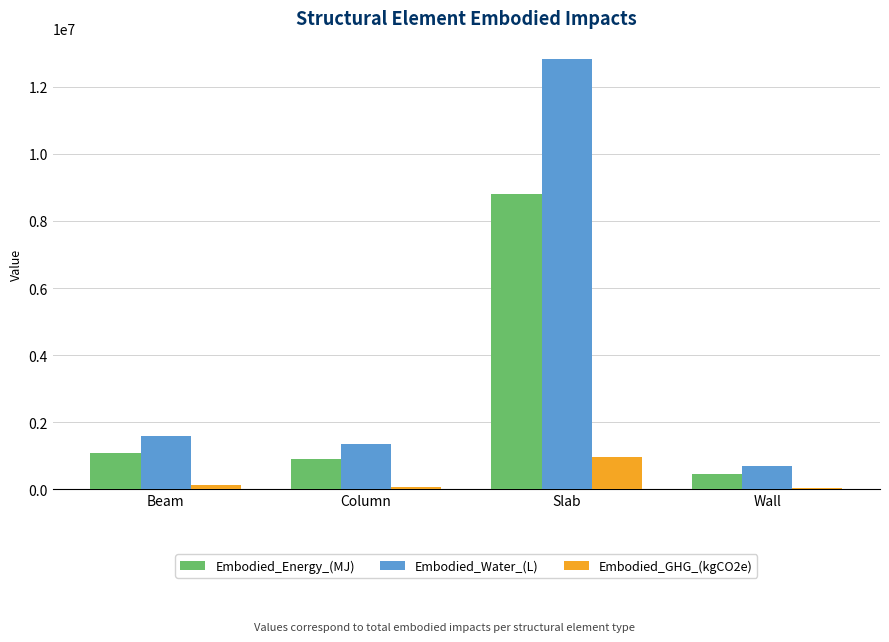

What is the difference between the maximum and minimum values in the Embodied_Water_(L) series?

12126686.1